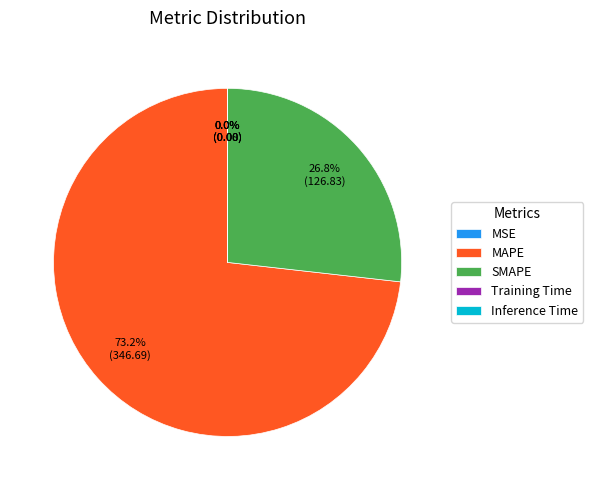

Which category has the biggest portion of the pie?

MAPE